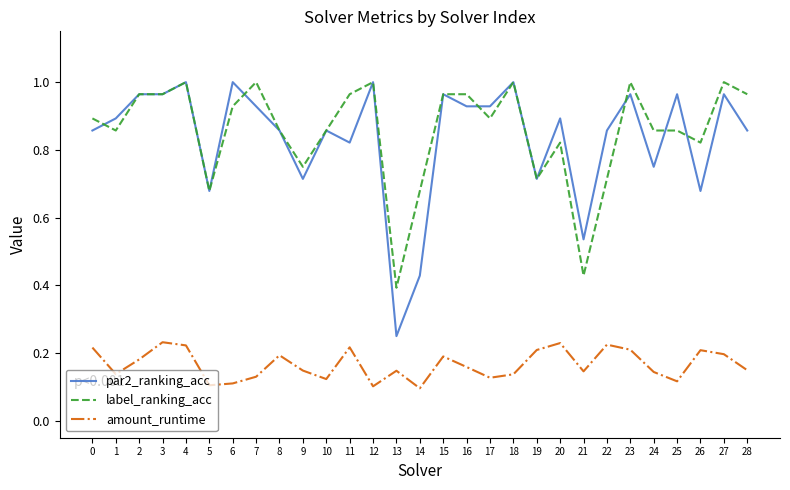

True or false: label_ranking_acc and amount_runtime cross at least once.

False